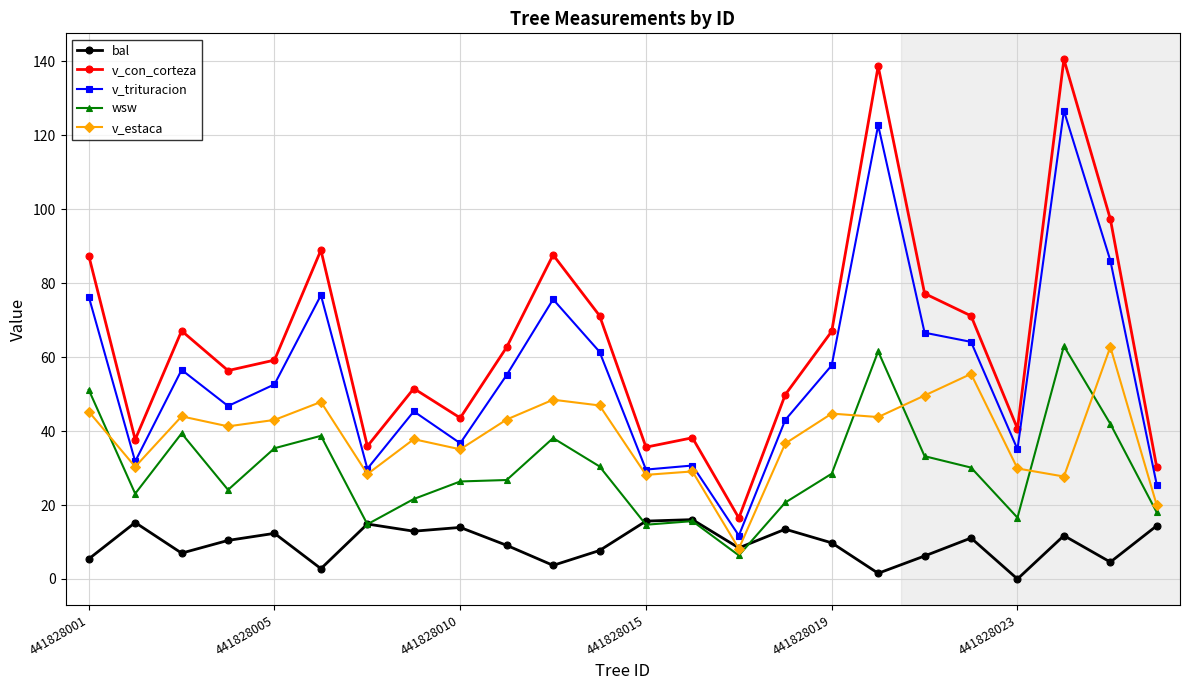

What is the minimum value for v_trituracion?

11.7